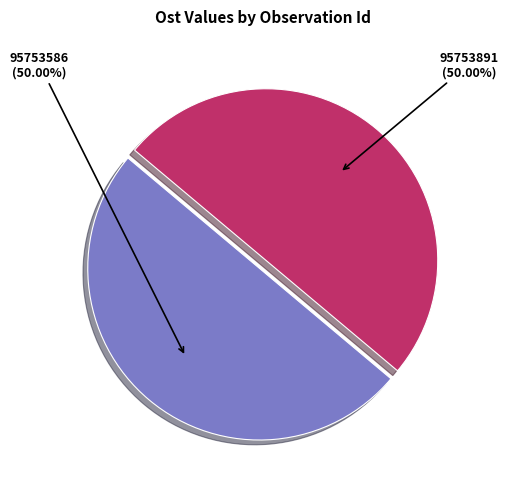

How many slices are in this pie chart?

2